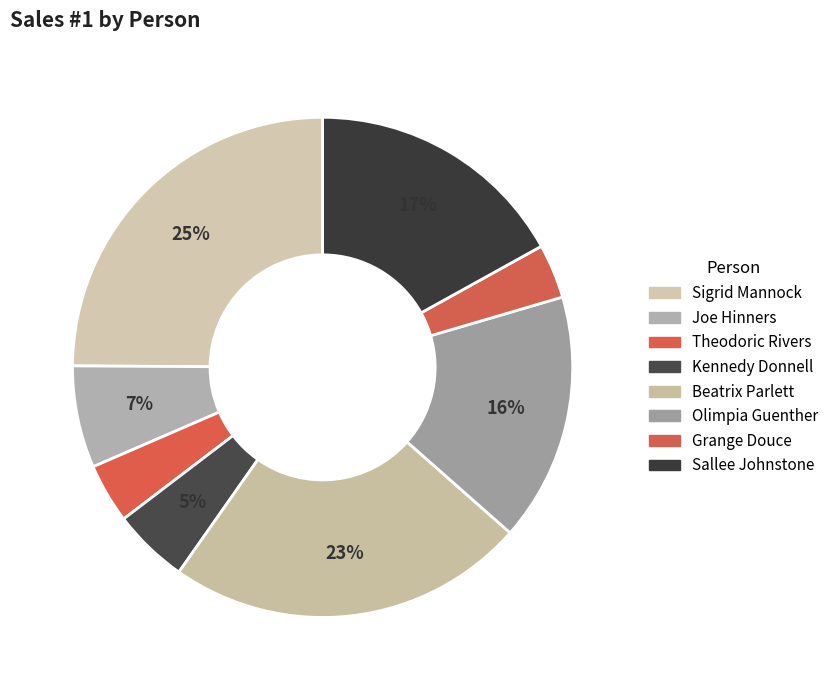

Count the number of slices in the pie.

8